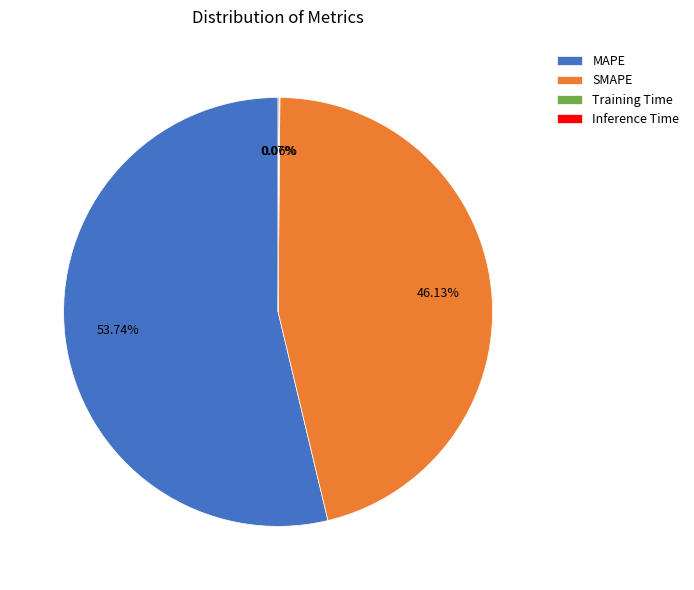

Which slice is the largest?

MAPE